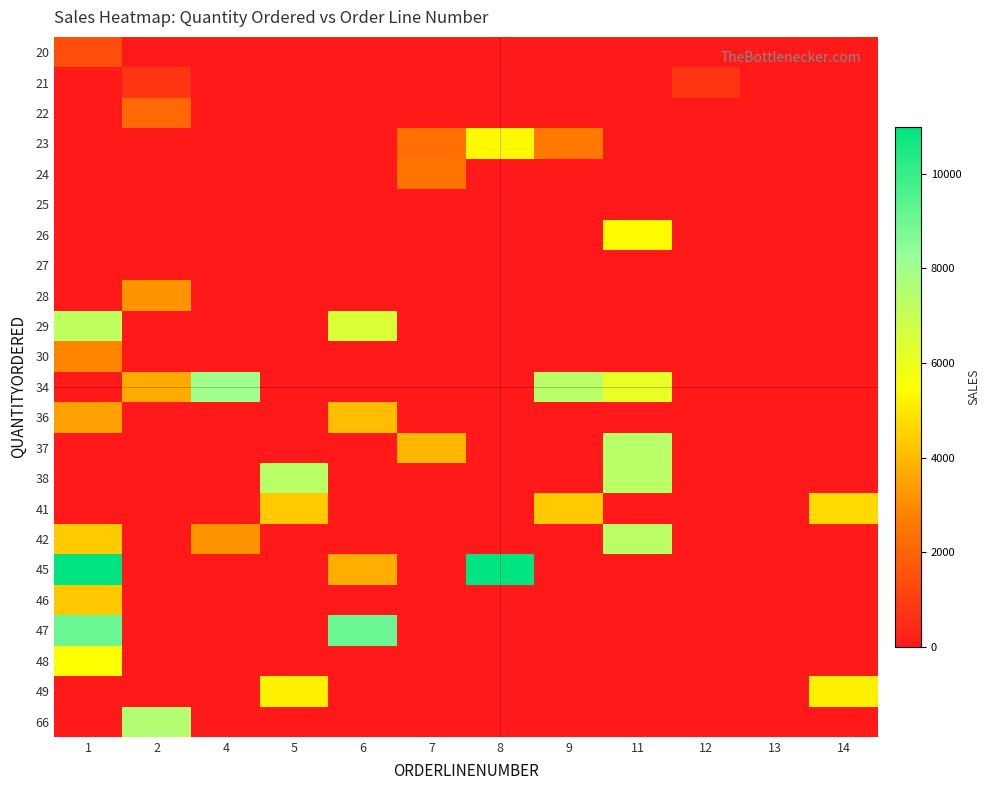

Reading right to left, what are all the values shown in this chart?

20: 14=0.0	13=0.0	12=0.0	11=0.0	9=0.0	8=0.0	7=0.0	6=0.0	5=0.0	4=0.0	2=0.0	1=1451.0
21: 14=0.0	13=0.0	12=733.1	11=0.0	9=0.0	8=0.0	7=0.0	6=0.0	5=0.0	4=0.0	2=733.1	1=0.0
22: 14=0.0	13=0.0	12=0.0	11=0.0	9=0.0	8=0.0	7=0.0	6=0.0	5=0.0	4=0.0	2=2168.5	1=0.0
23: 14=0.0	13=0.0	12=0.0	11=0.0	9=2597.4	8=5372.6	7=2333.1	6=0.0	5=0.0	4=0.0	2=0.0	1=0.0
24: 14=0.0	13=0.0	12=0.0	11=0.0	9=0.0	8=0.0	7=2434.6	6=0.0	5=0.0	4=0.0	2=0.0	1=0.0
25: 14=0.0	13=0.0	12=0.0	11=0.0	9=0.0	8=0.0	7=0.0	6=0.0	5=0.0	4=0.0	2=0.0	1=0.0
26: 14=0.0	13=0.0	12=0.0	11=5404.6	9=0.0	8=0.0	7=0.0	6=0.0	5=0.0	4=0.0	2=0.0	1=0.0
27: 14=0.0	13=0.0	12=0.0	11=0.0	9=0.0	8=0.0	7=0.0	6=0.0	5=0.0	4=0.0	2=0.0	1=0.0
28: 14=0.0	13=0.0	12=0.0	11=0.0	9=0.0	8=0.0	7=0.0	6=0.0	5=0.0	4=0.0	2=3188.6	1=0.0
29: 14=0.0	13=0.0	12=0.0	11=0.0	9=0.0	8=0.0	7=0.0	6=6463.2	5=0.0	4=0.0	2=0.0	1=7209.1
30: 14=0.0	13=0.0	12=0.0	11=0.0	9=0.0	8=0.0	7=0.0	6=0.0	5=0.0	4=0.0	2=0.0	1=2871.0
34: 14=0.0	13=0.0	12=0.0	11=6120.3	9=7374.1	8=0.0	7=0.0	6=0.0	5=0.0	4=8014.8	2=3676.8	1=0.0
36: 14=0.0	13=0.0	12=0.0	11=0.0	9=0.0	8=0.0	7=0.0	6=4099.7	5=0.0	4=0.0	2=0.0	1=3479.8
37: 14=0.0	13=0.0	12=0.0	11=7374.1	9=0.0	8=0.0	7=3965.7	6=0.0	5=0.0	4=0.0	2=0.0	1=0.0
38: 14=0.0	13=0.0	12=0.0	11=7329.1	9=0.0	8=0.0	7=0.0	6=0.0	5=7329.1	4=0.0	2=0.0	1=0.0
41: 14=4708.4	13=0.0	12=0.0	11=0.0	9=4394.4	8=0.0	7=0.0	6=0.0	5=4394.4	4=0.0	2=0.0	1=0.0
42: 14=0.0	13=0.0	12=0.0	11=7290.4	9=0.0	8=0.0	7=0.0	6=0.0	5=0.0	4=3207.1	2=0.0	1=4396.1
45: 14=0.0	13=0.0	12=0.0	11=0.0	9=0.0	8=10993.5	7=0.0	6=3746.7	5=0.0	4=0.0	2=0.0	1=10993.5
46: 14=0.0	13=0.0	12=0.0	11=0.0	9=0.0	8=0.0	7=0.0	6=0.0	5=0.0	4=0.0	2=0.0	1=4358.0
47: 14=0.0	13=0.0	12=0.0	11=0.0	9=0.0	8=0.0	7=0.0	6=9064.9	5=0.0	4=0.0	2=0.0	1=9064.9
48: 14=0.0	13=0.0	12=0.0	11=0.0	9=0.0	8=0.0	7=0.0	6=0.0	5=0.0	4=0.0	2=0.0	1=5512.3
49: 14=5205.3	13=0.0	12=0.0	11=0.0	9=0.0	8=0.0	7=0.0	6=0.0	5=5205.3	4=0.0	2=0.0	1=0.0
66: 14=0.0	13=0.0	12=0.0	11=0.0	9=0.0	8=0.0	7=0.0	6=0.0	5=0.0	4=0.0	2=7516.1	1=0.0